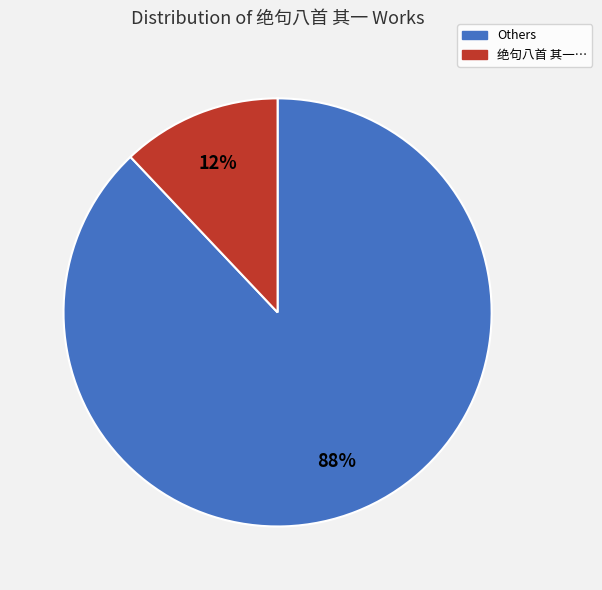

To the nearest percent, what is the average slice percentage?

50%